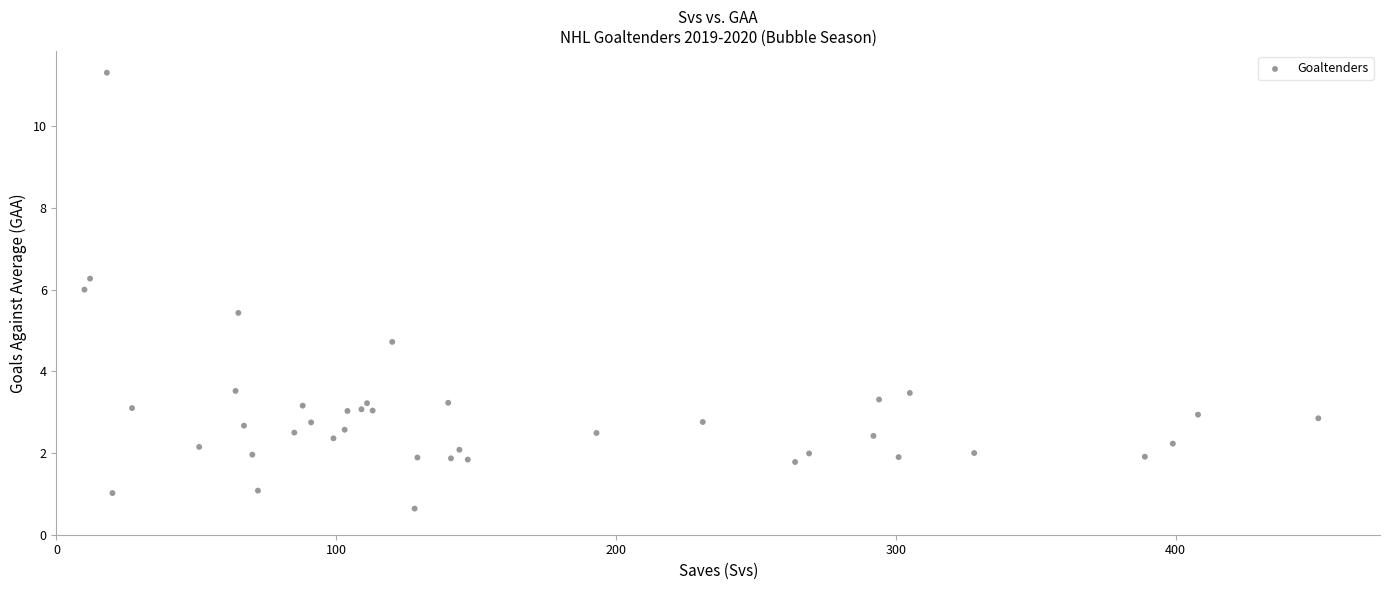

What Y value in the scatter plot is closest to 5?

4.7